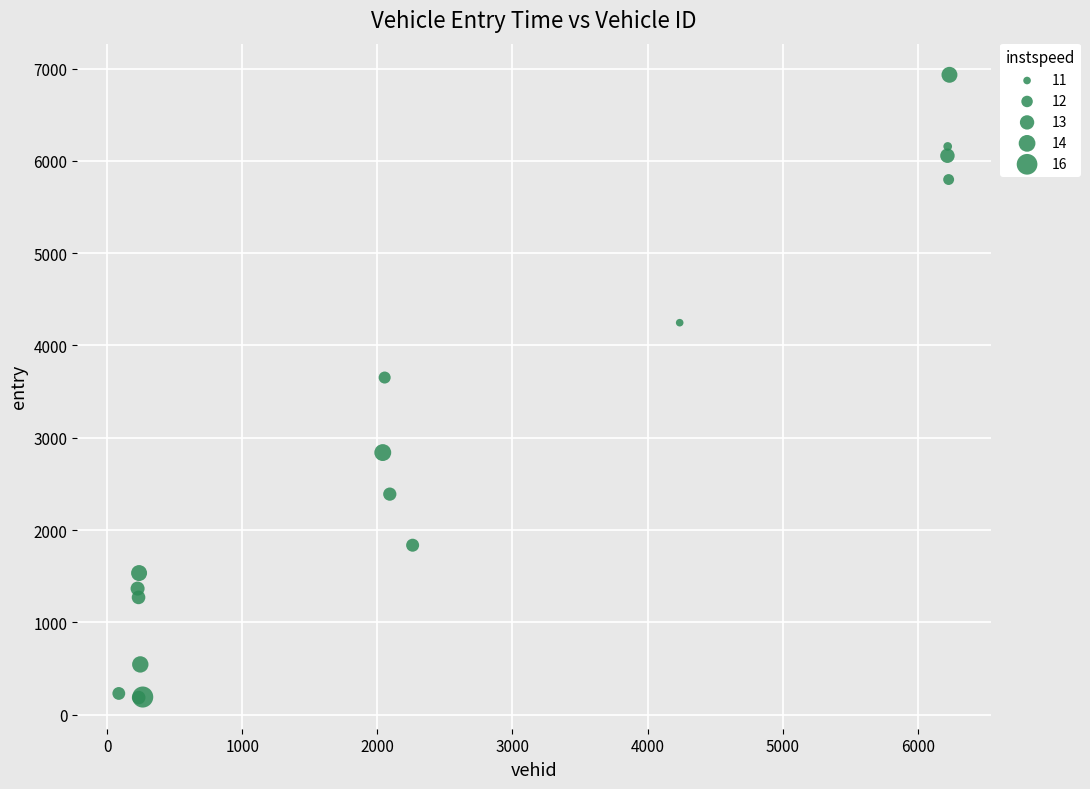

What Y value in the scatter plot is closest to 3558?

3652.7